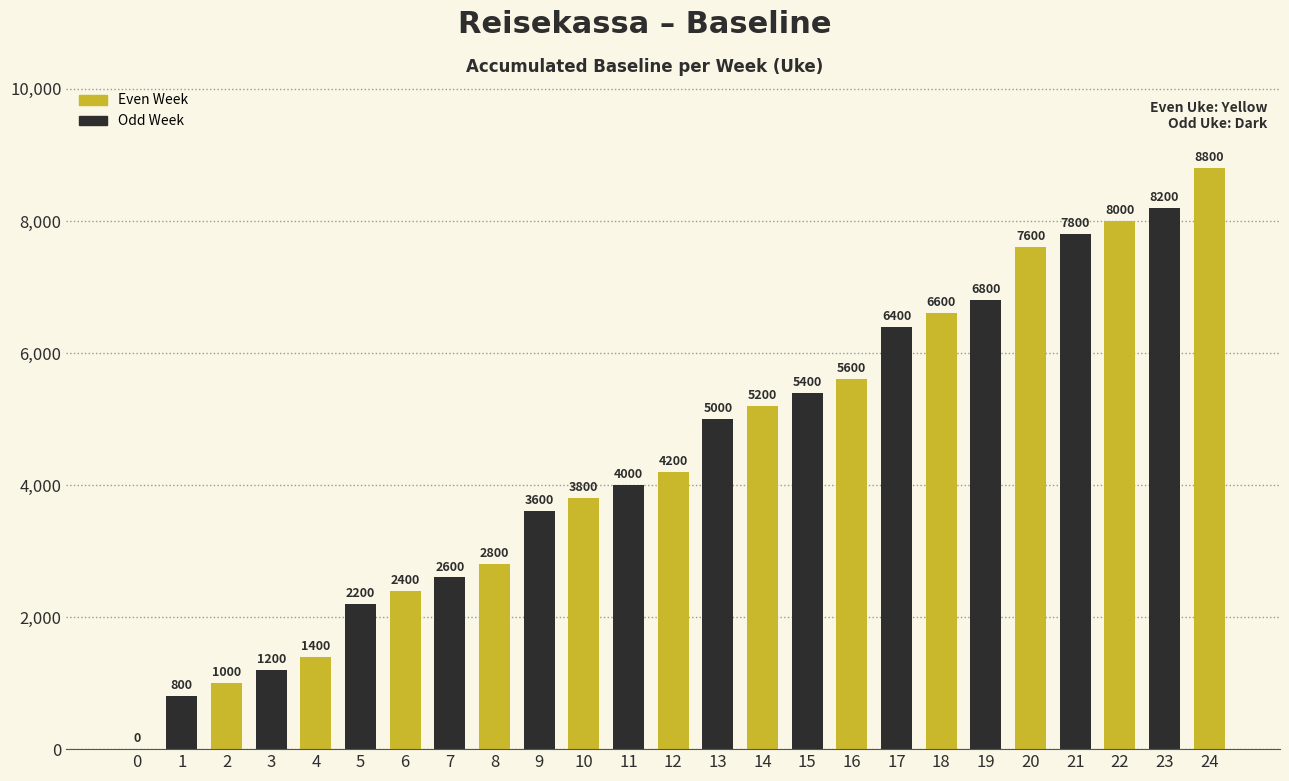

Approximately how many times larger is the value at 2 compared to 22?

0.1